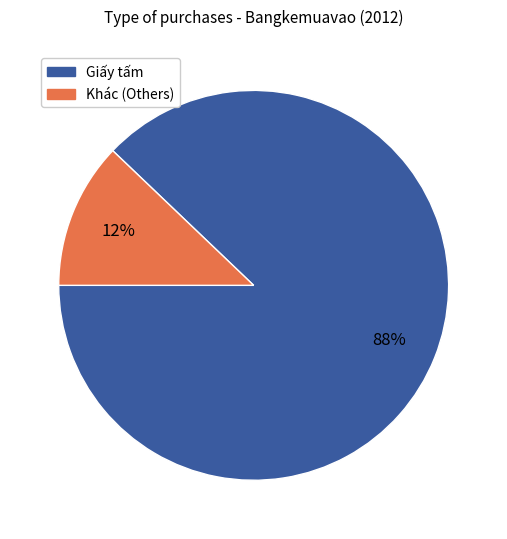

Does any single category account for the majority?

Yes